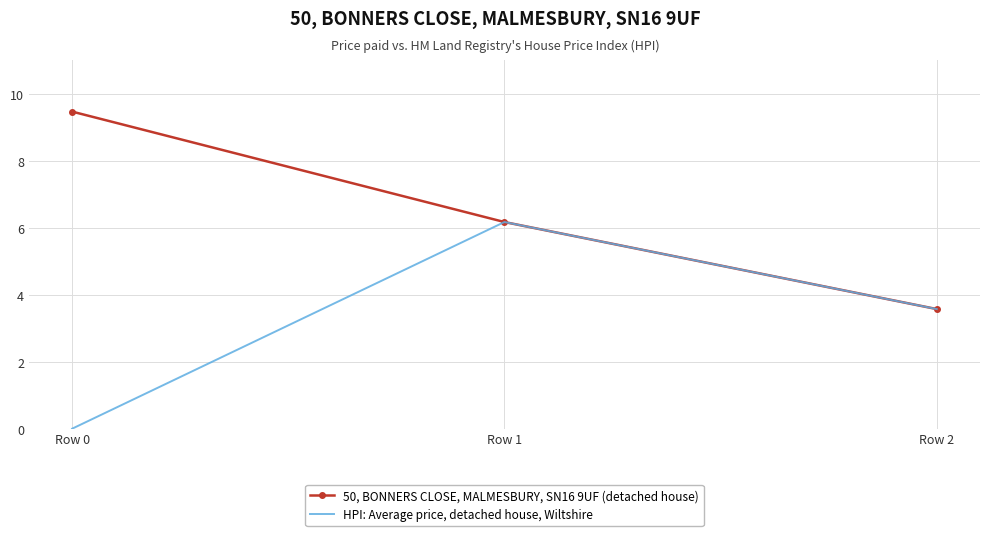

At how many categories does at least one series exceed 3?

3